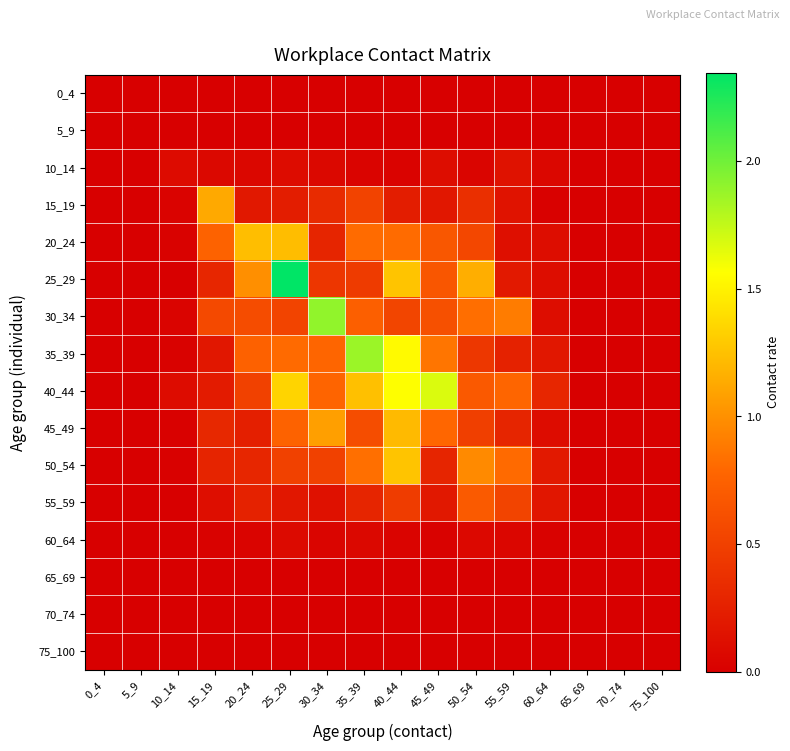

Reading left to right, transcribe all the data shown in this chart.

0_4: 0_4=0.0	5_9=0.0	10_14=0.0	15_19=0.0	20_24=0.0	25_29=0.0	30_34=0.0	35_39=0.0	40_44=0.0	45_49=0.0	50_54=0.0	55_59=0.0	60_64=0.0	65_69=0.0	70_74=0.0	75_100=0.0
5_9: 0_4=0.0	5_9=0.0	10_14=0.0	15_19=0.0	20_24=0.0	25_29=0.0	30_34=0.0	35_39=0.0	40_44=0.0	45_49=0.0	50_54=0.0	55_59=0.0	60_64=0.0	65_69=0.0	70_74=0.0	75_100=0.0
10_14: 0_4=0.0	5_9=0.0	10_14=0.1	15_19=0.1	20_24=0.1	25_29=0.1	30_34=0.1	35_39=0.0	40_44=0.0	45_49=0.1	50_54=0.0	55_59=0.1	60_64=0.1	65_69=0.0	70_74=0.0	75_100=0.0
15_19: 0_4=0.0	5_9=0.0	10_14=0.0	15_19=1.1	20_24=0.2	25_29=0.2	30_34=0.3	35_39=0.5	40_44=0.2	45_49=0.2	50_54=0.4	55_59=0.2	60_64=0.0	65_69=0.0	70_74=0.0	75_100=0.0
20_24: 0_4=0.0	5_9=0.0	10_14=0.0	15_19=0.8	20_24=1.2	25_29=1.2	30_34=0.3	35_39=0.8	40_44=0.8	45_49=0.7	50_54=0.5	55_59=0.1	60_64=0.1	65_69=0.0	70_74=0.0	75_100=0.0
25_29: 0_4=0.0	5_9=0.0	10_14=0.0	15_19=0.3	20_24=1.0	25_29=2.3	30_34=0.4	35_39=0.5	40_44=1.3	45_49=0.7	50_54=1.2	55_59=0.2	60_64=0.1	65_69=0.0	70_74=0.0	75_100=0.0
30_34: 0_4=0.0	5_9=0.0	10_14=0.0	15_19=0.6	20_24=0.6	25_29=0.5	30_34=1.9	35_39=0.7	40_44=0.5	45_49=0.6	50_54=0.8	55_59=0.9	60_64=0.1	65_69=0.0	70_74=0.0	75_100=0.0
35_39: 0_4=0.0	5_9=0.0	10_14=0.0	15_19=0.2	20_24=0.8	25_29=0.8	30_34=0.8	35_39=1.9	40_44=1.5	45_49=0.9	50_54=0.4	55_59=0.3	60_64=0.2	65_69=0.0	70_74=0.0	75_100=0.0
40_44: 0_4=0.0	5_9=0.0	10_14=0.1	15_19=0.2	20_24=0.5	25_29=1.3	30_34=0.8	35_39=1.2	40_44=1.6	45_49=1.7	50_54=0.7	55_59=0.8	60_64=0.3	65_69=0.0	70_74=0.0	75_100=0.0
45_49: 0_4=0.0	5_9=0.0	10_14=0.0	15_19=0.3	20_24=0.2	25_29=0.8	30_34=1.1	35_39=0.6	40_44=1.2	45_49=0.8	50_54=0.5	55_59=0.3	60_64=0.1	65_69=0.0	70_74=0.0	75_100=0.0
50_54: 0_4=0.0	5_9=0.0	10_14=0.0	15_19=0.3	20_24=0.3	25_29=0.5	30_34=0.5	35_39=0.8	40_44=1.3	45_49=0.3	50_54=1.0	55_59=0.8	60_64=0.2	65_69=0.0	70_74=0.0	75_100=0.0
55_59: 0_4=0.0	5_9=0.0	10_14=0.0	15_19=0.1	20_24=0.3	25_29=0.2	30_34=0.1	35_39=0.3	40_44=0.5	45_49=0.2	50_54=0.7	55_59=0.5	60_64=0.2	65_69=0.0	70_74=0.0	75_100=0.0
60_64: 0_4=0.0	5_9=0.0	10_14=0.0	15_19=0.0	20_24=0.0	25_29=0.1	30_34=0.0	35_39=0.1	40_44=0.0	45_49=0.0	50_54=0.1	55_59=0.1	60_64=0.0	65_69=0.0	70_74=0.0	75_100=0.0
65_69: 0_4=0.0	5_9=0.0	10_14=0.0	15_19=0.0	20_24=0.0	25_29=0.0	30_34=0.0	35_39=0.0	40_44=0.0	45_49=0.0	50_54=0.0	55_59=0.0	60_64=0.0	65_69=0.0	70_74=0.0	75_100=0.0
70_74: 0_4=0.0	5_9=0.0	10_14=0.0	15_19=0.0	20_24=0.0	25_29=0.0	30_34=0.0	35_39=0.0	40_44=0.0	45_49=0.0	50_54=0.0	55_59=0.0	60_64=0.0	65_69=0.0	70_74=0.0	75_100=0.0
75_100: 0_4=0.0	5_9=0.0	10_14=0.0	15_19=0.0	20_24=0.0	25_29=0.0	30_34=0.0	35_39=0.0	40_44=0.0	45_49=0.0	50_54=0.0	55_59=0.0	60_64=0.0	65_69=0.0	70_74=0.0	75_100=0.0